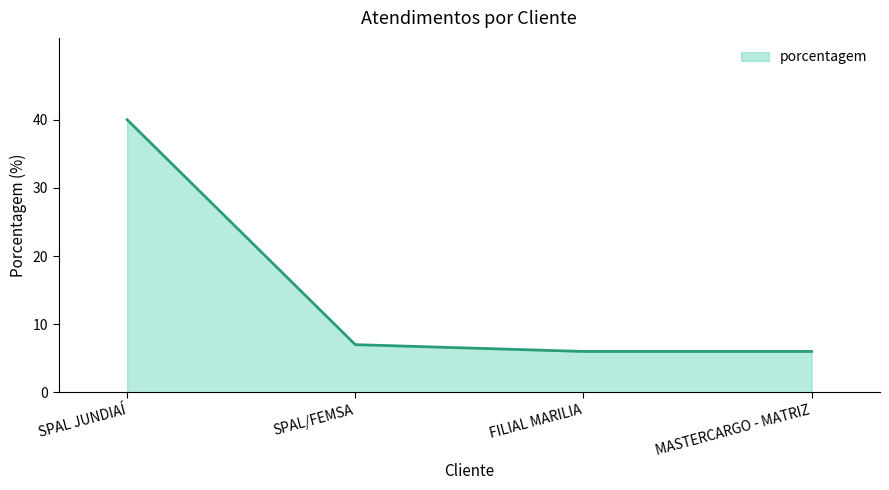

What is the average value?

15